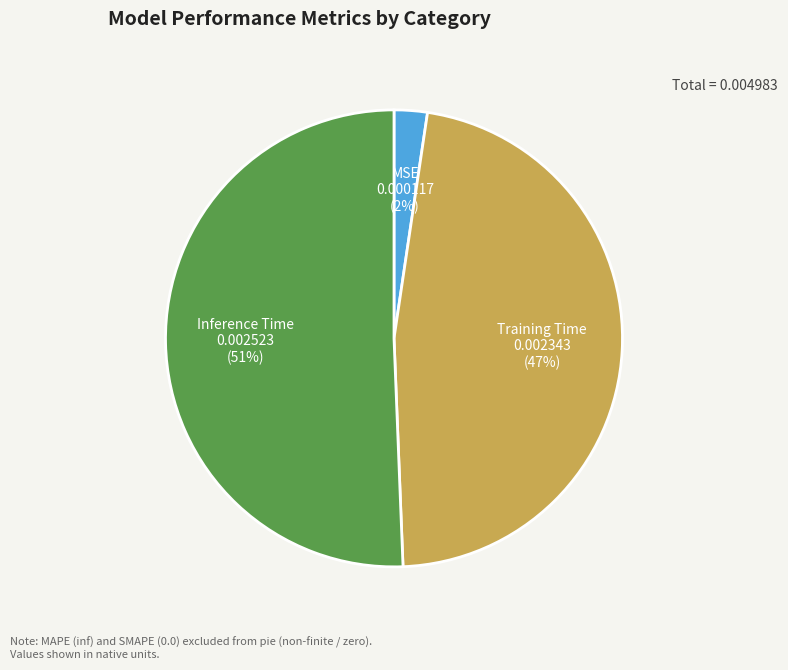

To the nearest percent, what is the combined percentage of Inference Time and MSE?

53%